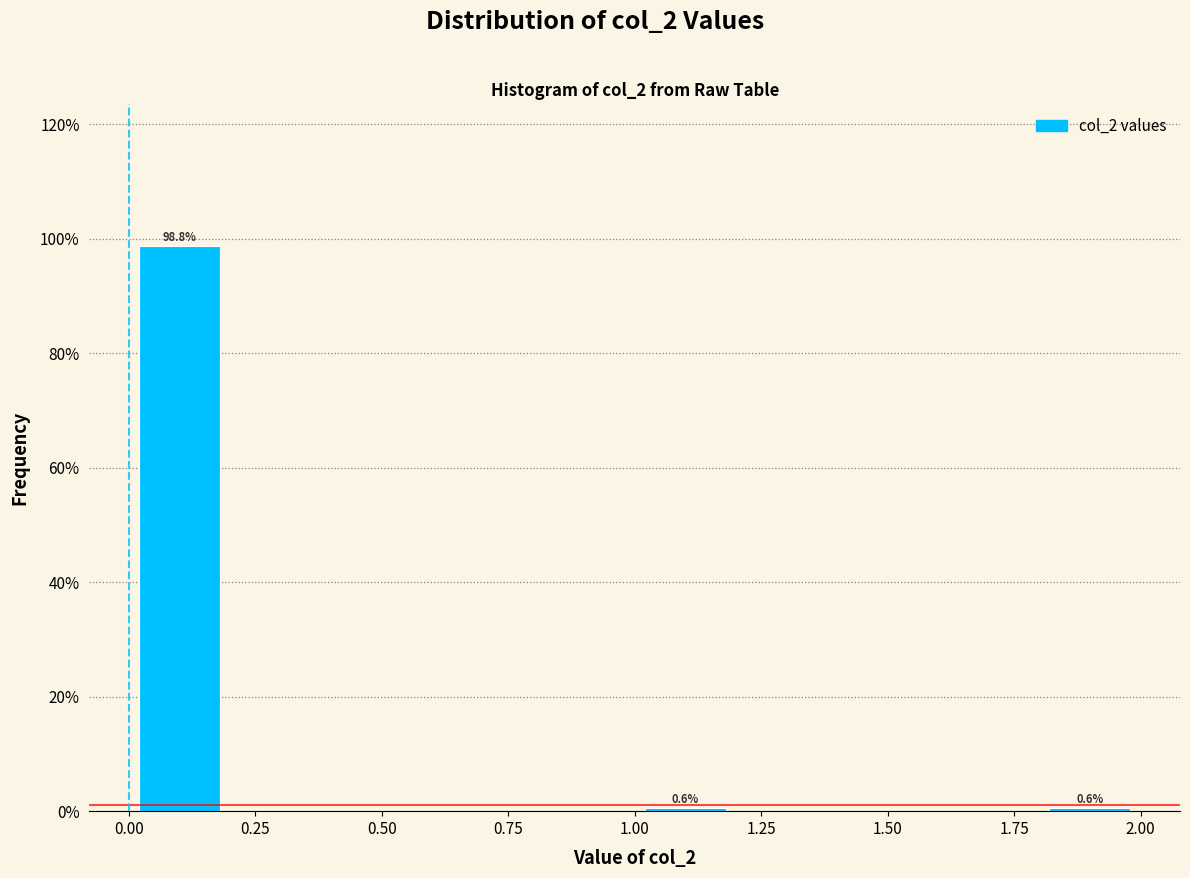

Which range on the x-axis has the tallest bar?

0.0 to 0.2